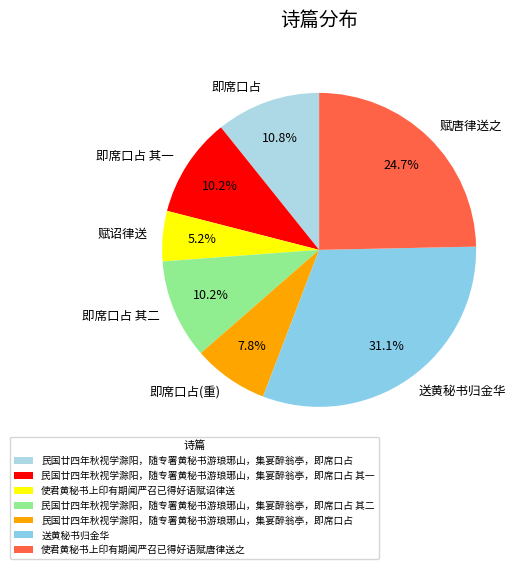

What is the smallest slice in the pie chart?

赋诏律送